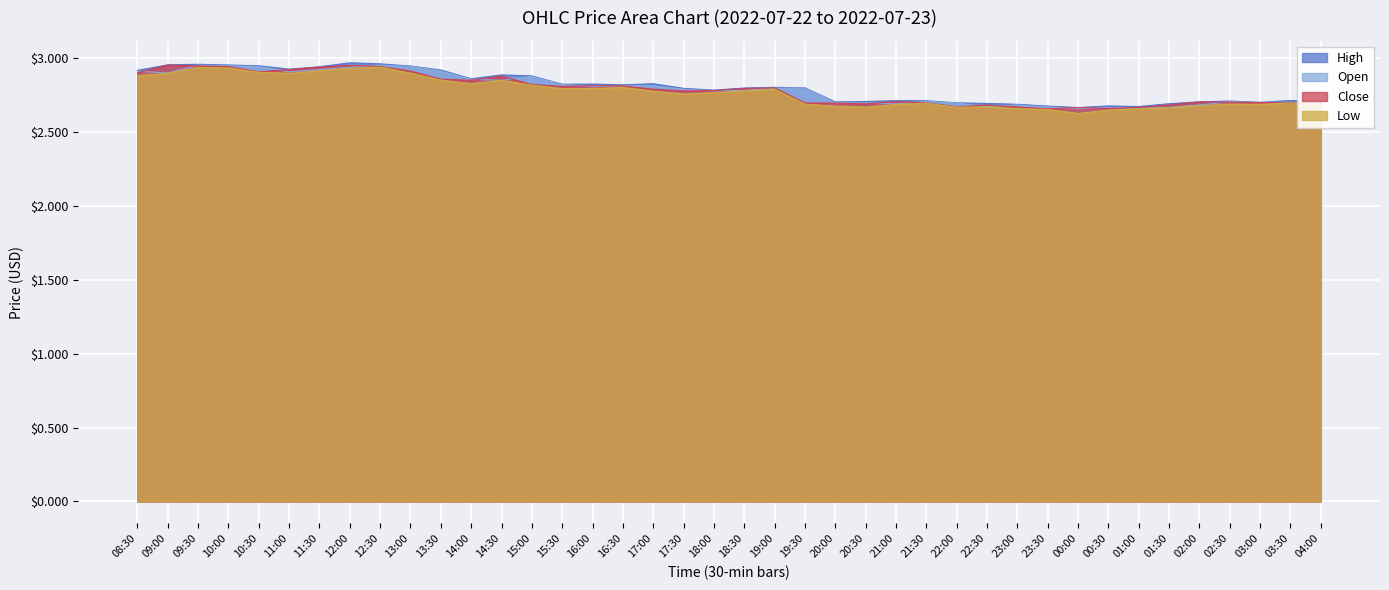

True or false: low and open intersect in this chart.

False